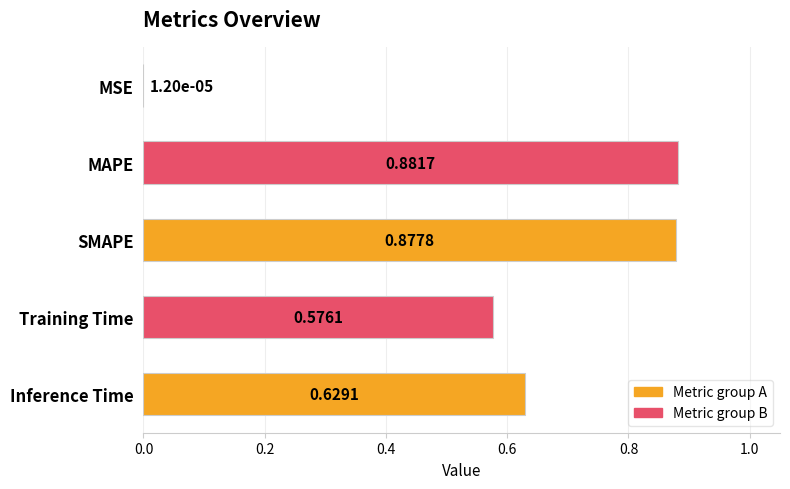

Count the number of data series in this chart.

1